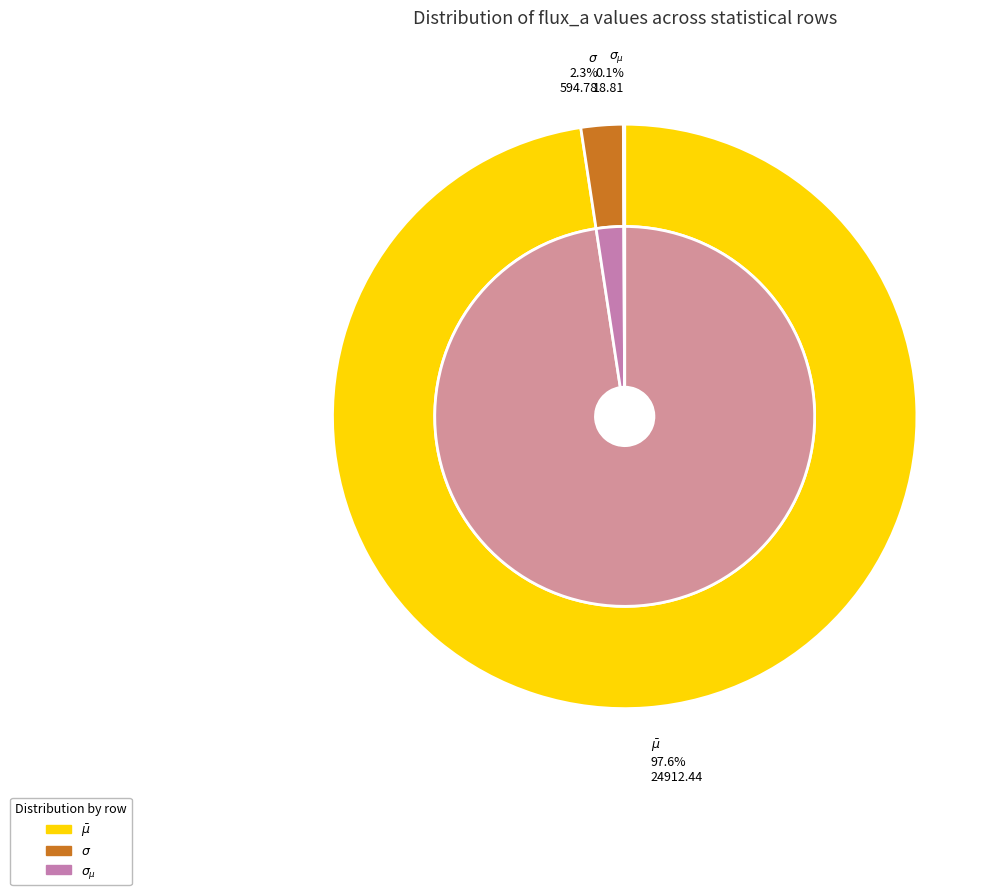

To the nearest percent, what is the combined percentage of $\sigma_{\mu}$ and $\bar\mu$?

98%